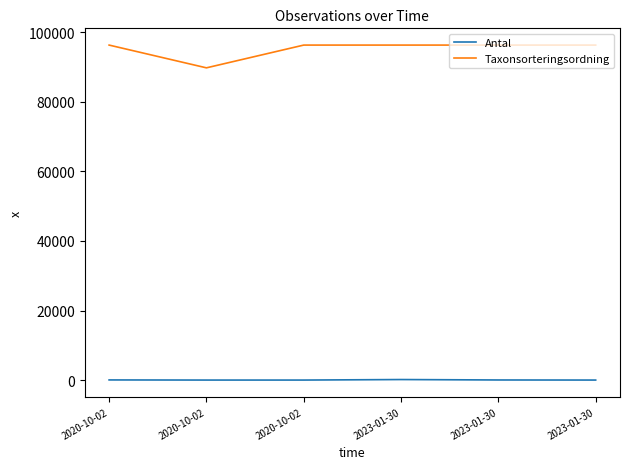

Which has a higher value, 2023-01-30 or 2023-01-30?

2023-01-30